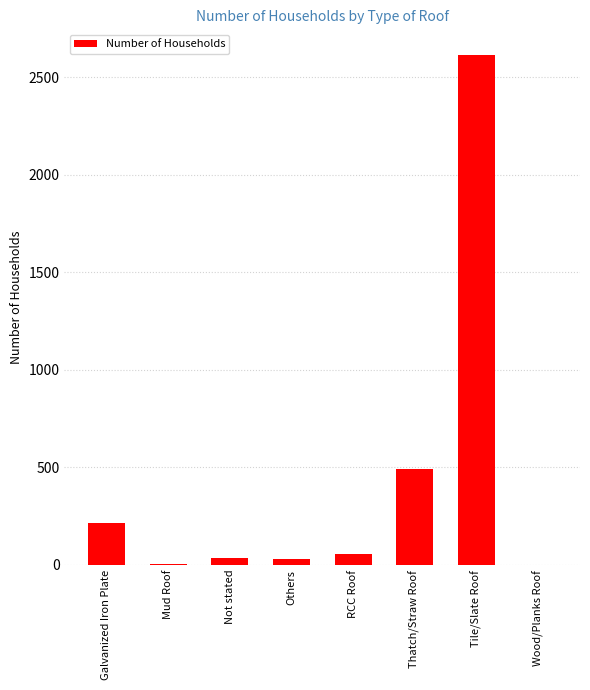

Which label corresponds to the largest value in the chart?

Tile/Slate Roof